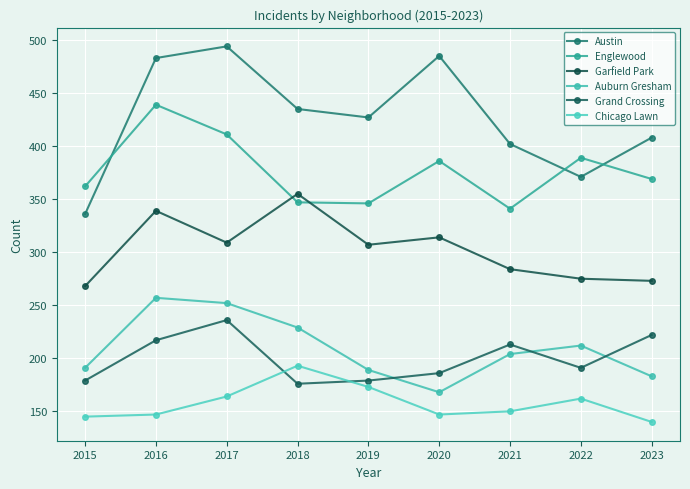

Reading left to right, extract all data points from this chart.

Austin: 2015=336	2016=483	2017=494	2018=435	2019=427	2020=485	2021=402	2022=371	2023=408
Englewood: 2015=362	2016=439	2017=411	2018=347	2019=346	2020=386	2021=341	2022=389	2023=369
Garfield Park: 2015=268	2016=339	2017=309	2018=355	2019=307	2020=314	2021=284	2022=275	2023=273
Auburn Gresham: 2015=191	2016=257	2017=252	2018=229	2019=189	2020=168	2021=204	2022=212	2023=183
Grand Crossing: 2015=179	2016=217	2017=236	2018=176	2019=179	2020=186	2021=213	2022=191	2023=222
Chicago Lawn: 2015=145	2016=147	2017=164	2018=193	2019=173	2020=147	2021=150	2022=162	2023=140